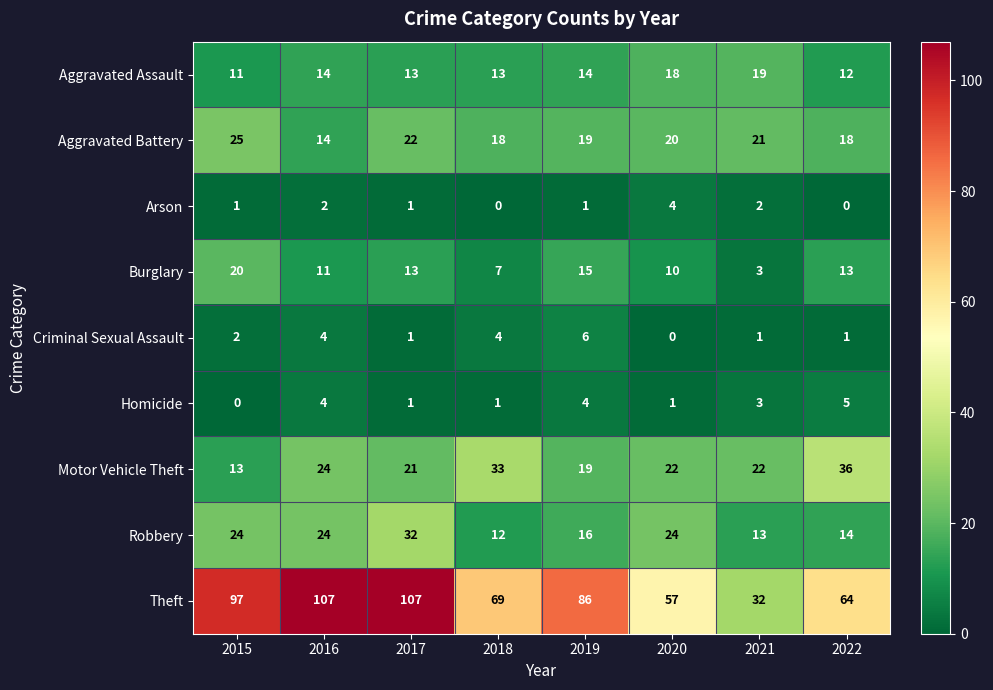

The Homicide series shows 1 at 2017. True or false?

True